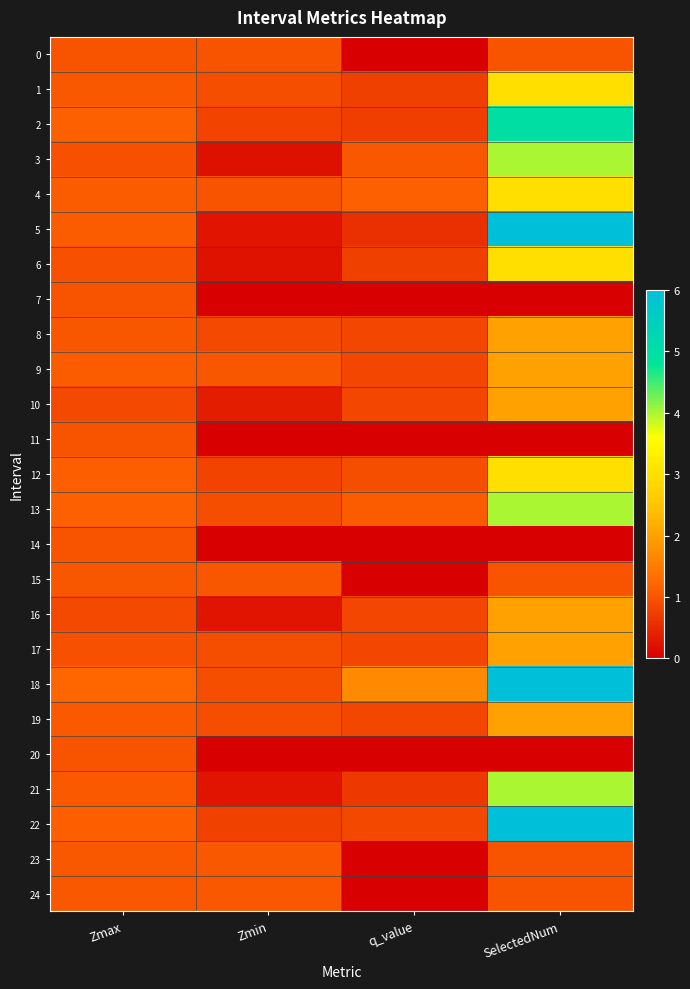

Which label corresponds to the largest value in the chart?

SelectedNum